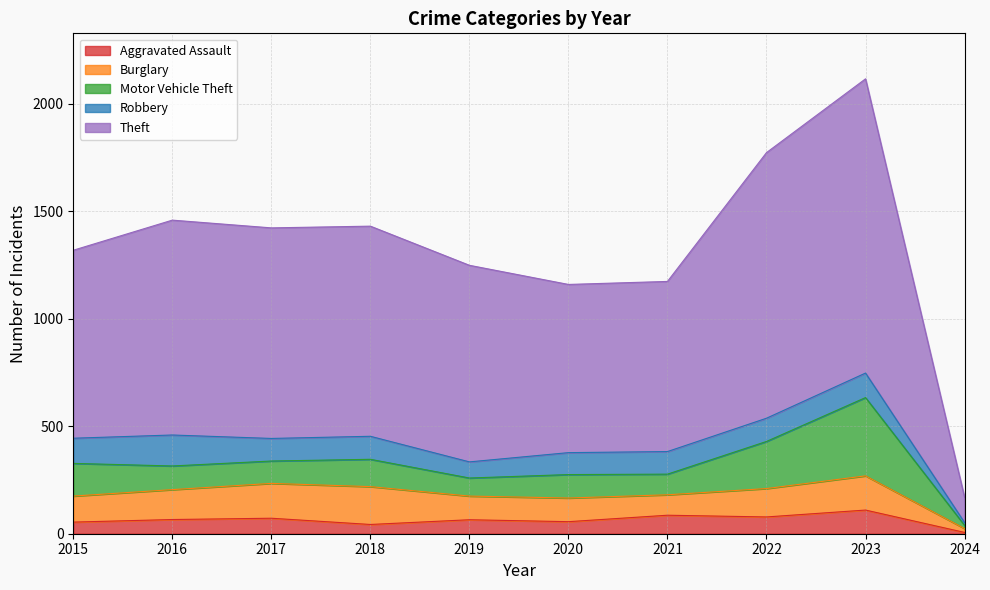

True or false: Theft has a value of 913 at 2023.

False